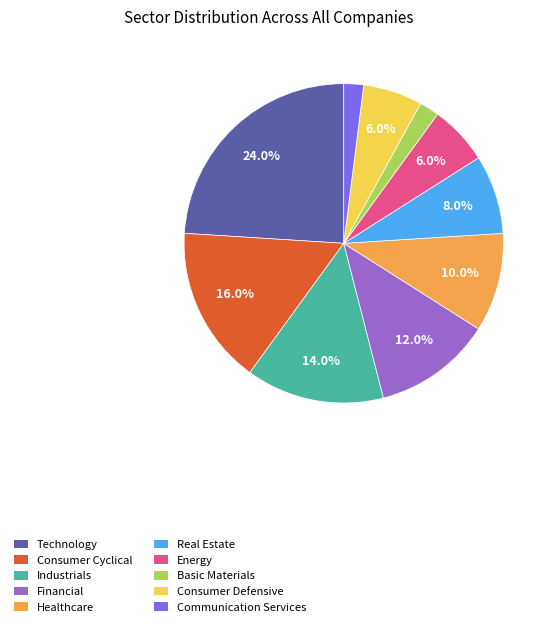

To the nearest percent, what is the difference between the largest and smallest slice percentages?

22%